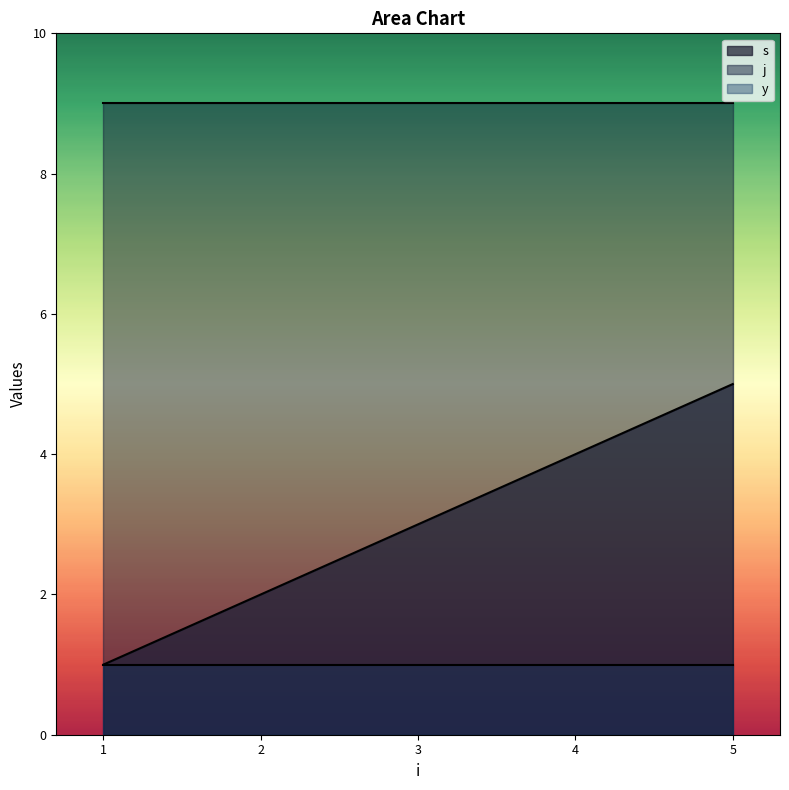

Which category has the lowest value across all series?

1